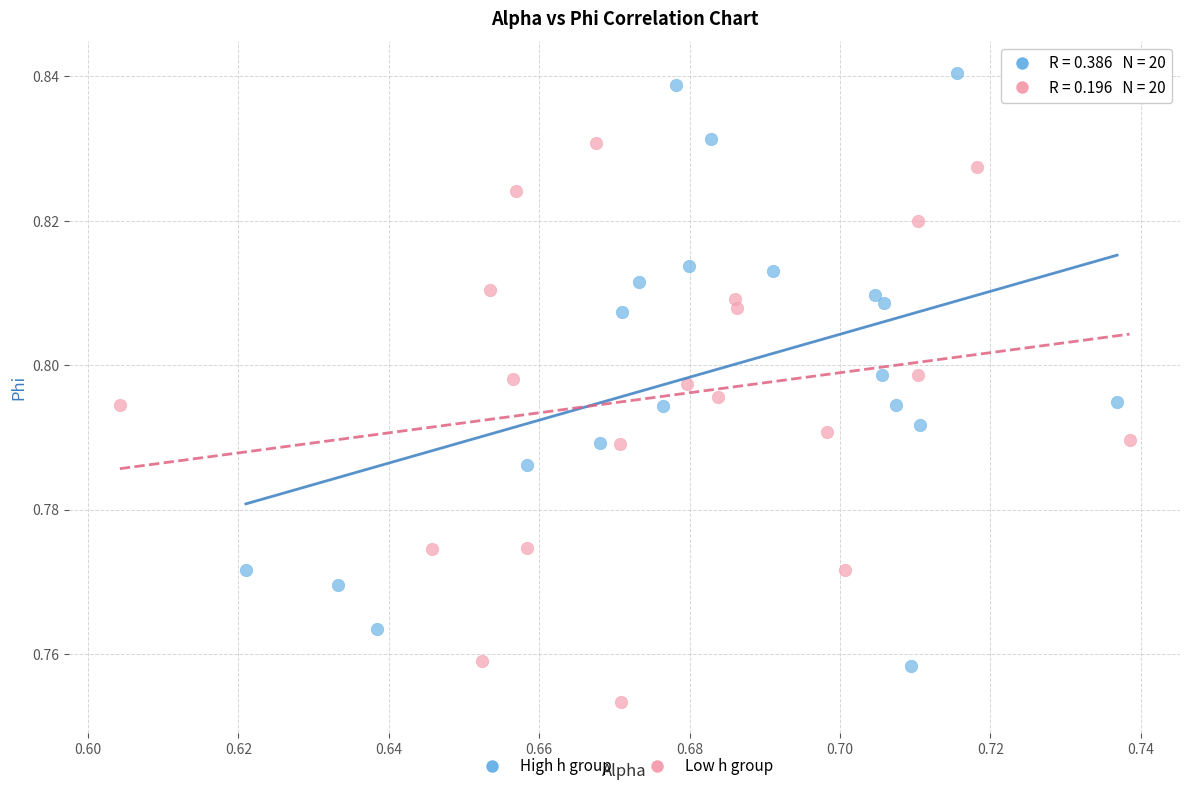

Which series reaches the maximum Y coordinate?

High h group